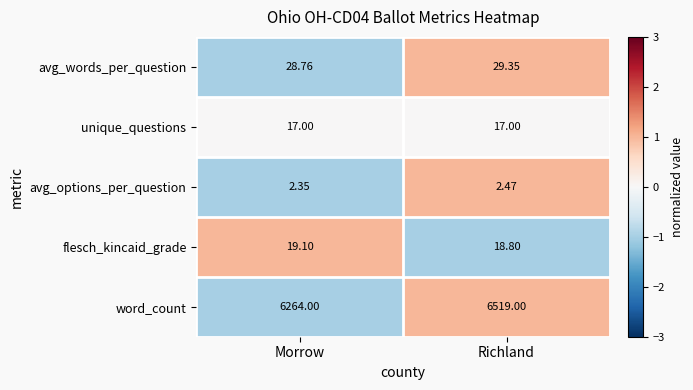

What is the total value across all series at Morrow?

6331.2